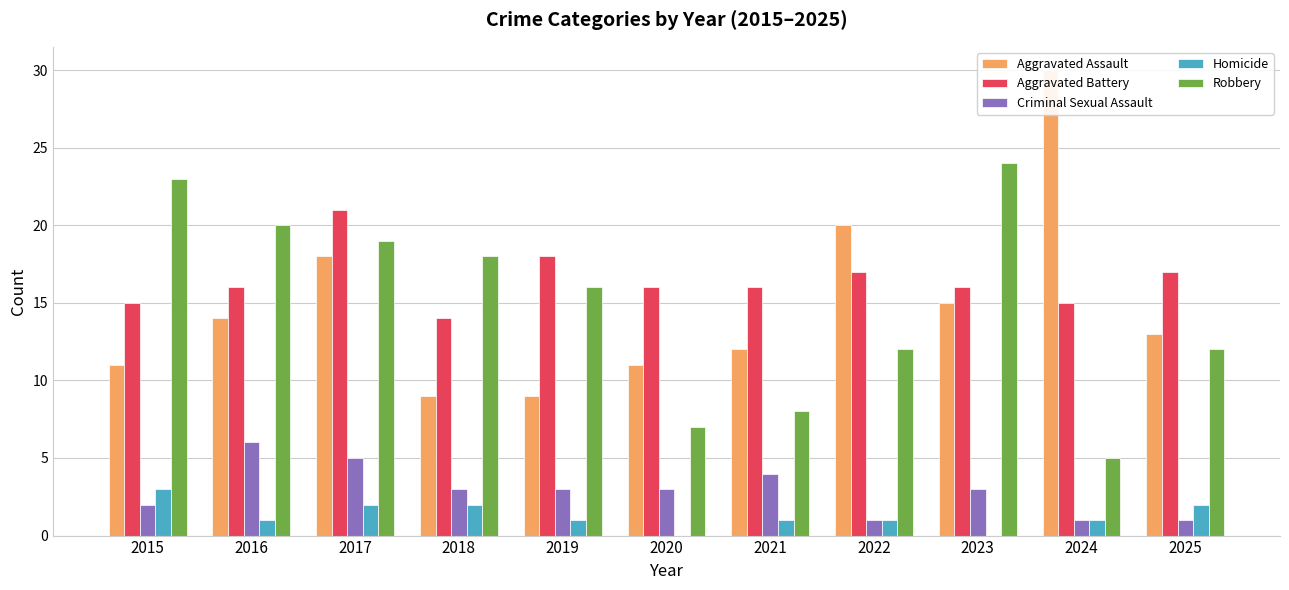

How many groups of bars are there?

11